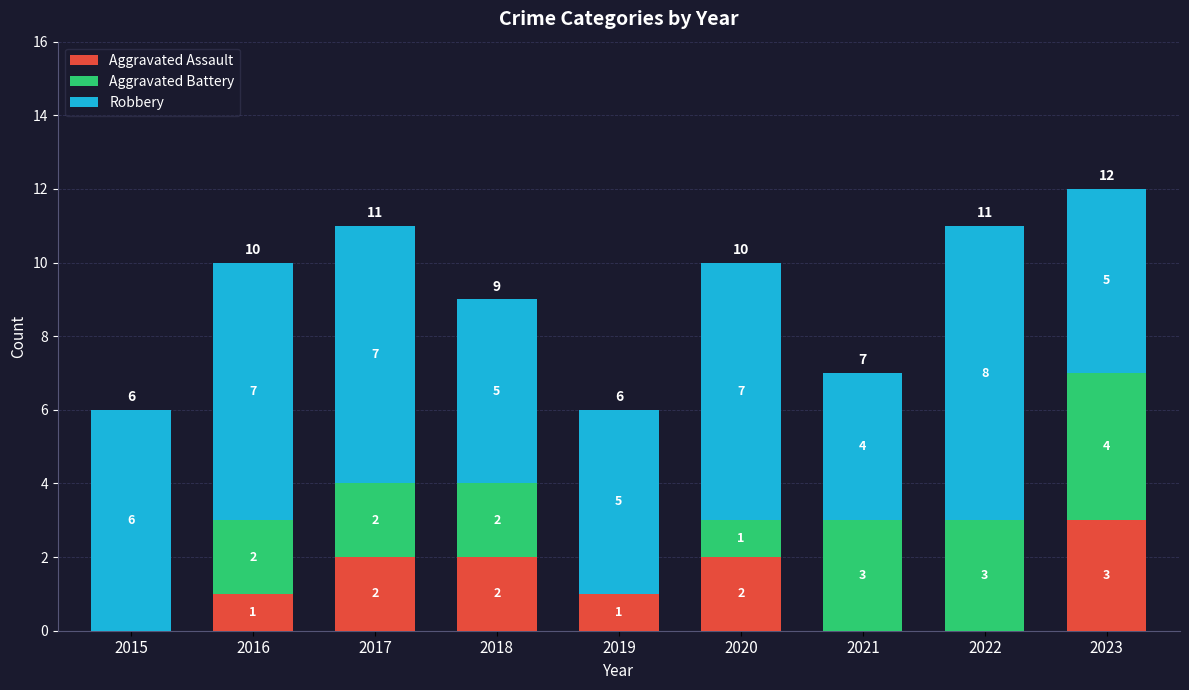

Count the number of data series in this chart.

3